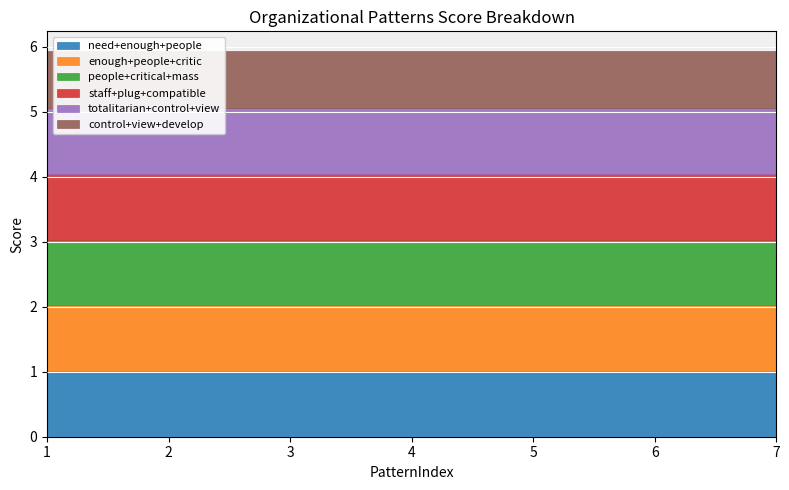

True or false: staff+plug+compatible has a value of 1.5 at 7.

False